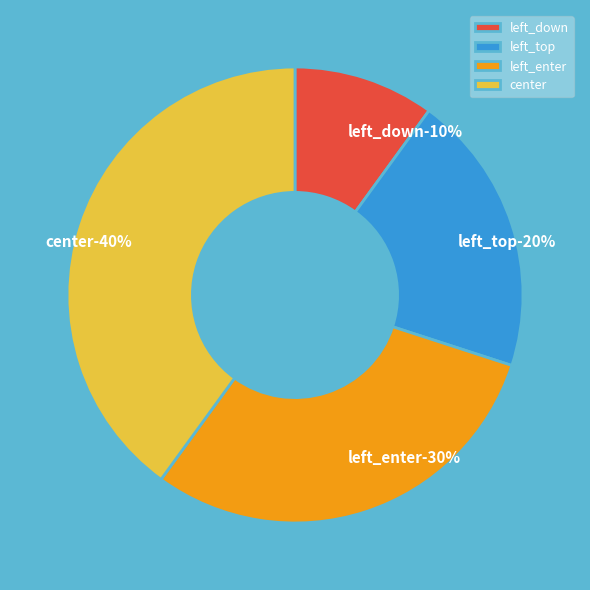

Does left_down account for over 50% of the chart?

No